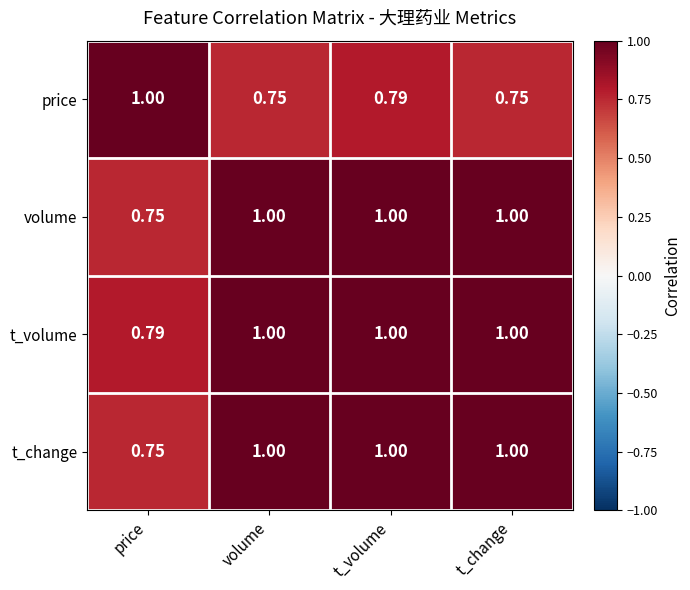

Which series has the largest total across all categories?

t_volume